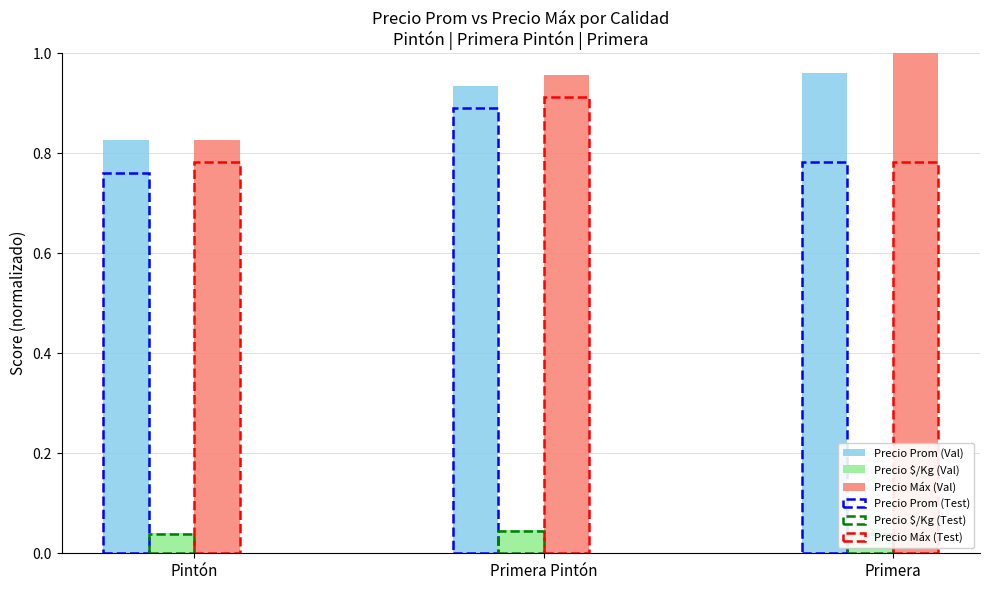

Count the Precio Prom (Test) values in the range 0 to 1.

3